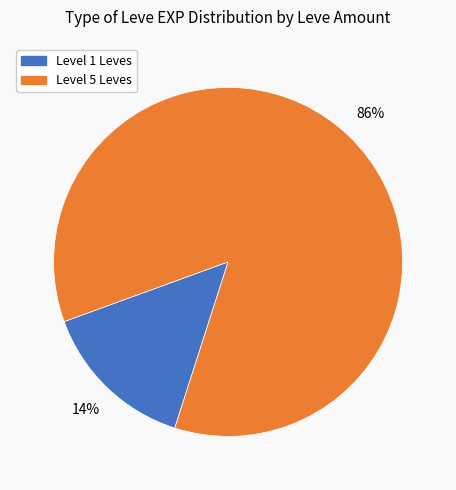

To the nearest percent, what is the average slice percentage?

50%